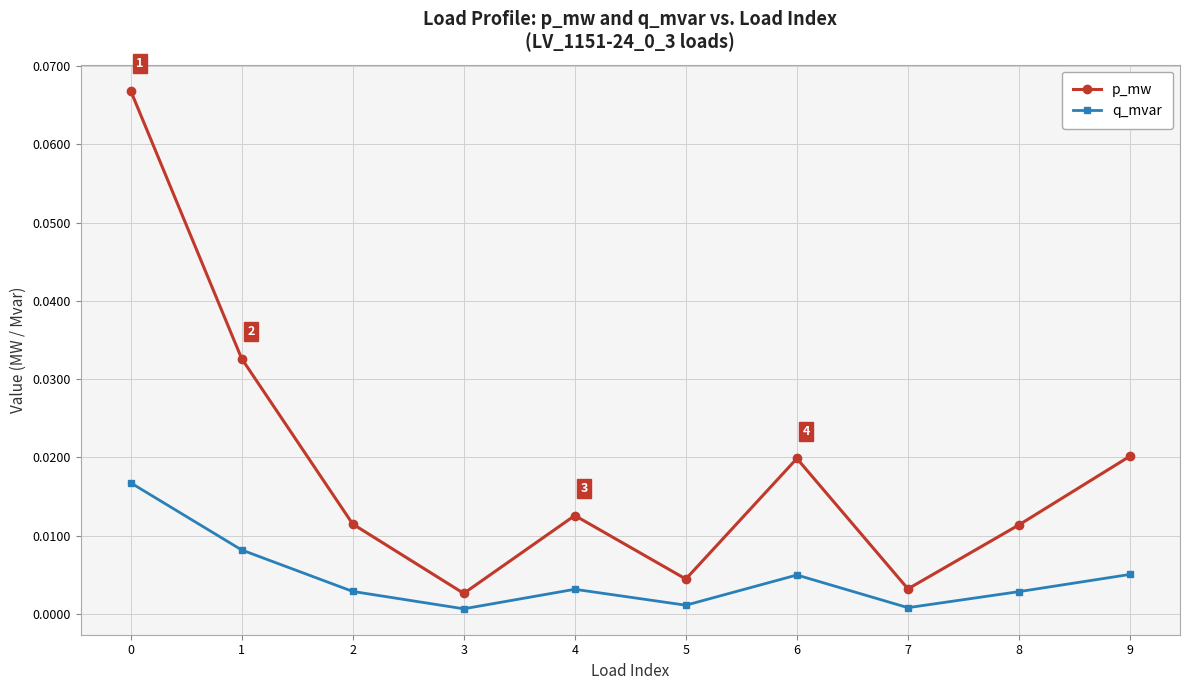

List the series in order of their overall mean, highest first.

p_mw, q_mvar